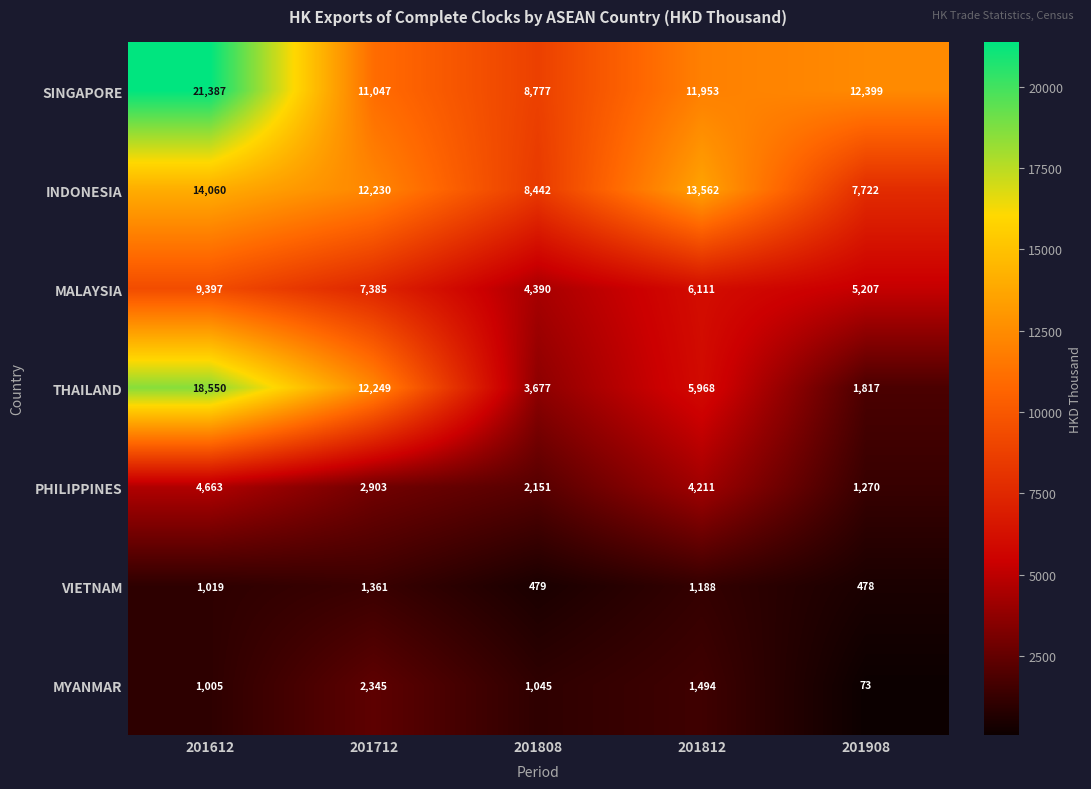

Which series has the largest total across all categories?

SINGAPORE